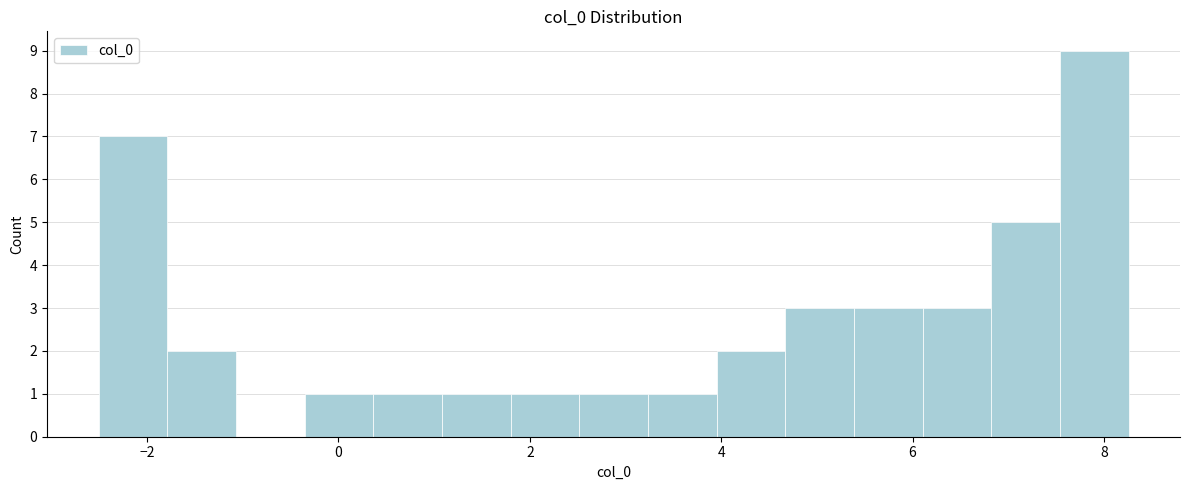

Around what value on the x-axis is the tallest bar? Give the approximate position of its centre, as read against the axis.

7.8